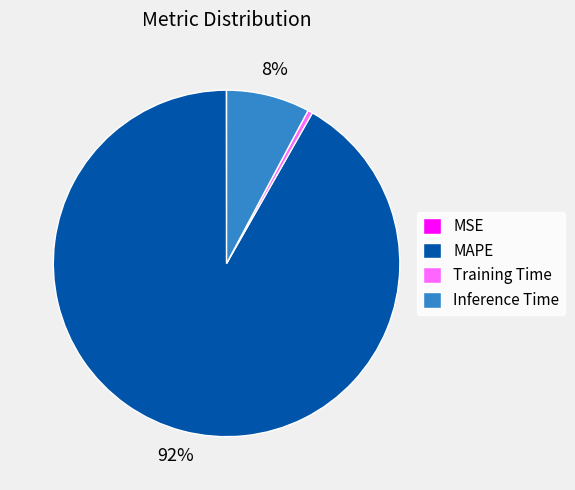

Combined, do MAPE and Inference Time account for over 50%?

Yes